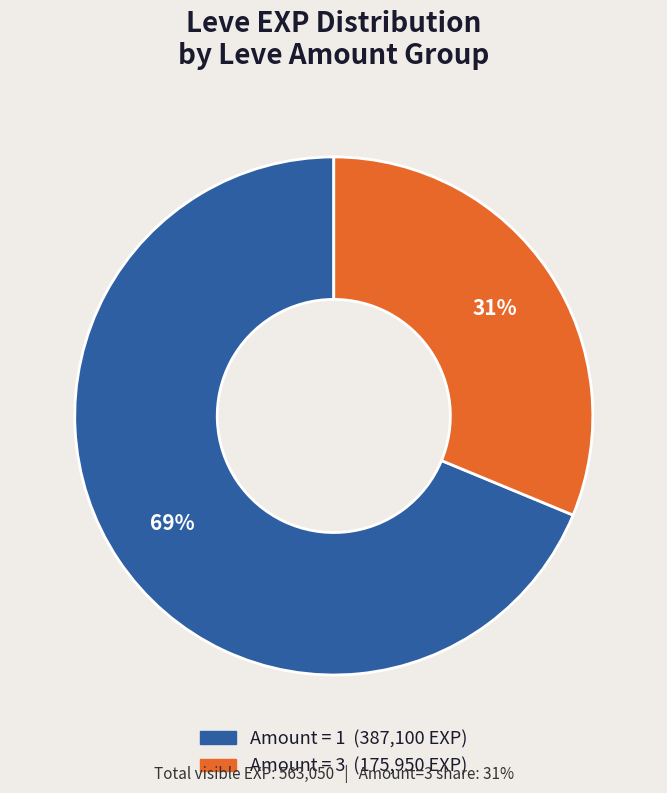

To the nearest percent, what is the average slice percentage?

50%